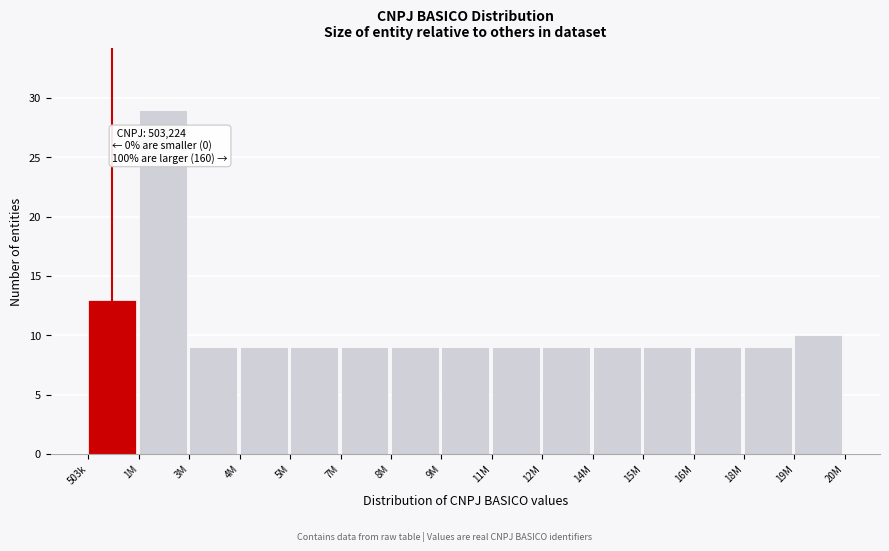

Reading left to right, list all the values displayed in this chart.

503k=13	1M=29	3M=9	4M=9	5M=9	7M=9	8M=9	9M=9	11M=9	12M=9	14M=9	15M=9	16M=9	18M=9	19M=10